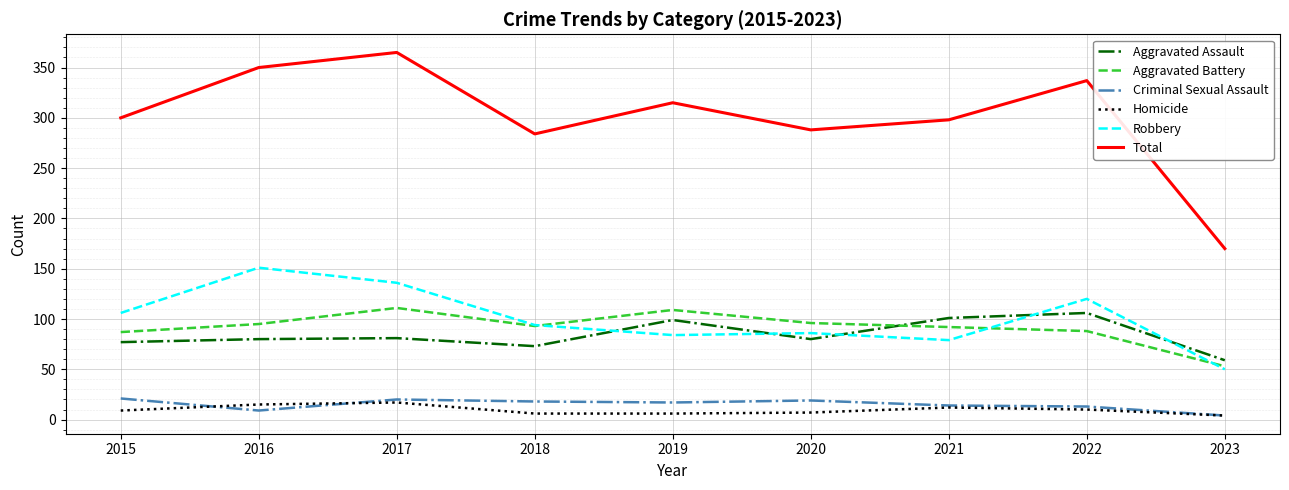

What is the spread (max minus min) of values at 2017?

348